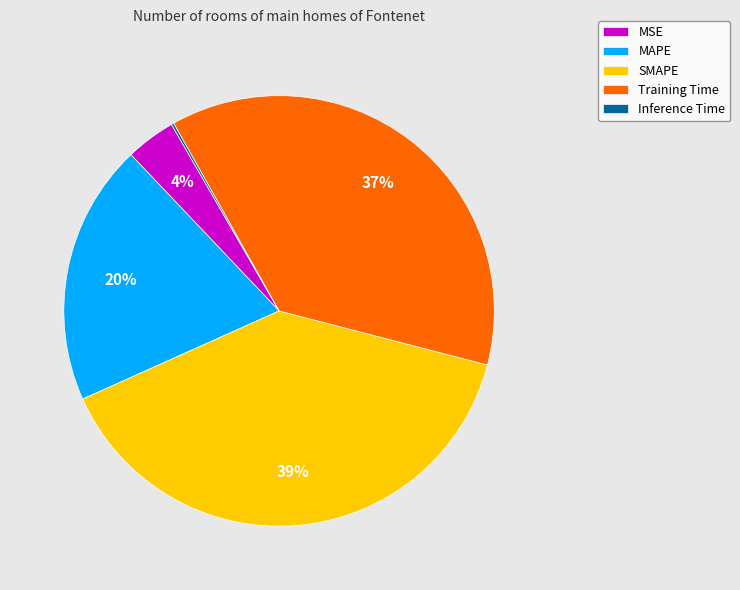

Combined, do MAPE and Training Time account for over 50%?

Yes